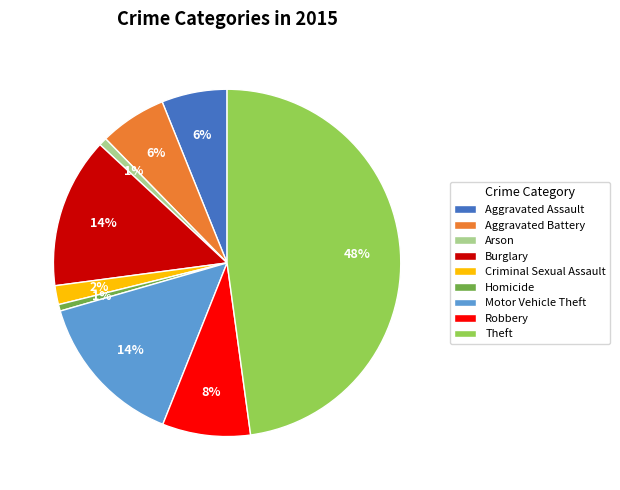

What percentage is the Burglary slice, to the nearest percent?

14%